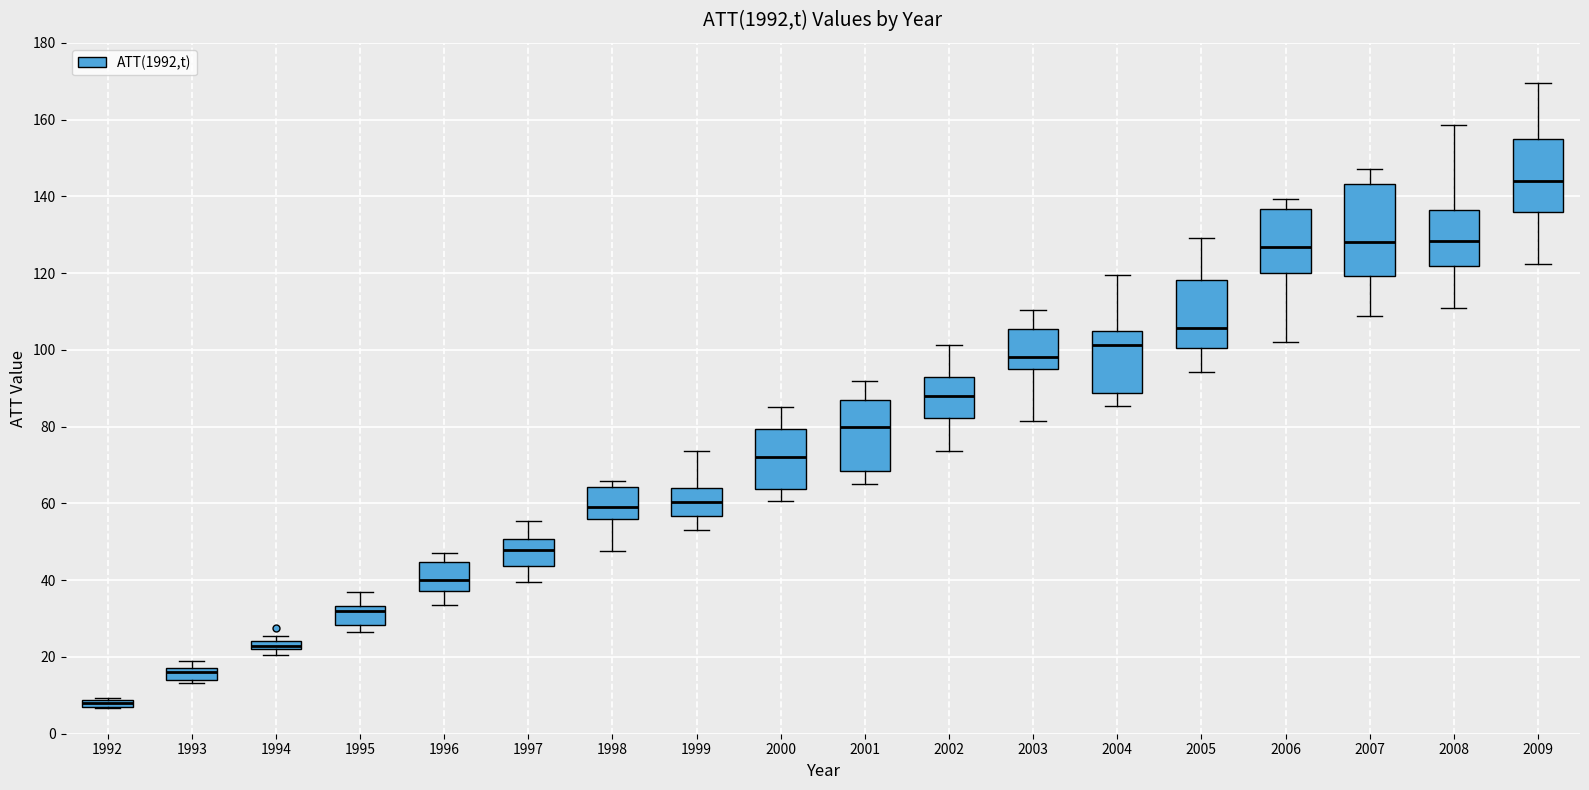

Where does the lower whisker of the box at x = 1999 end on the y-axis? The values are not printed on the chart, so give them approximately, as read against the axis.

54